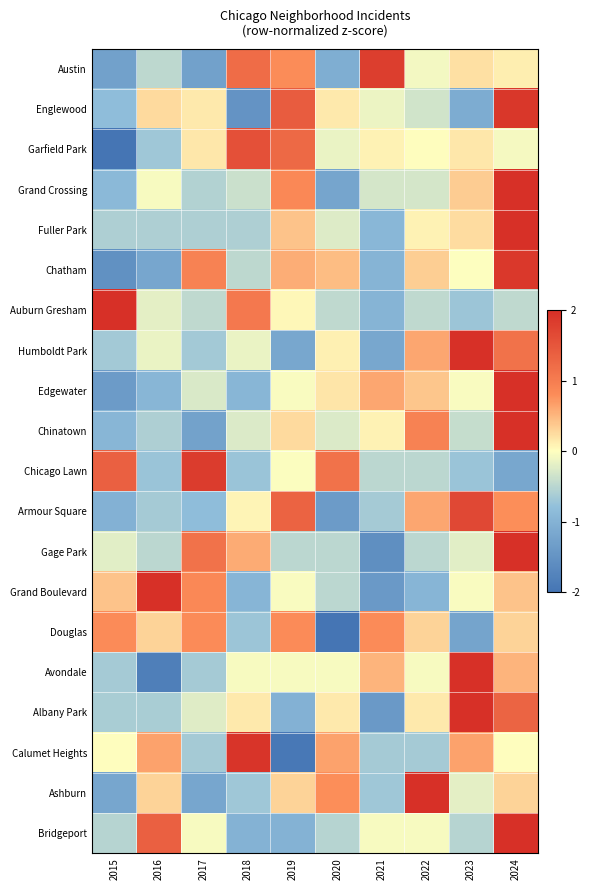

Which label corresponds to the largest value in the chart?

2024